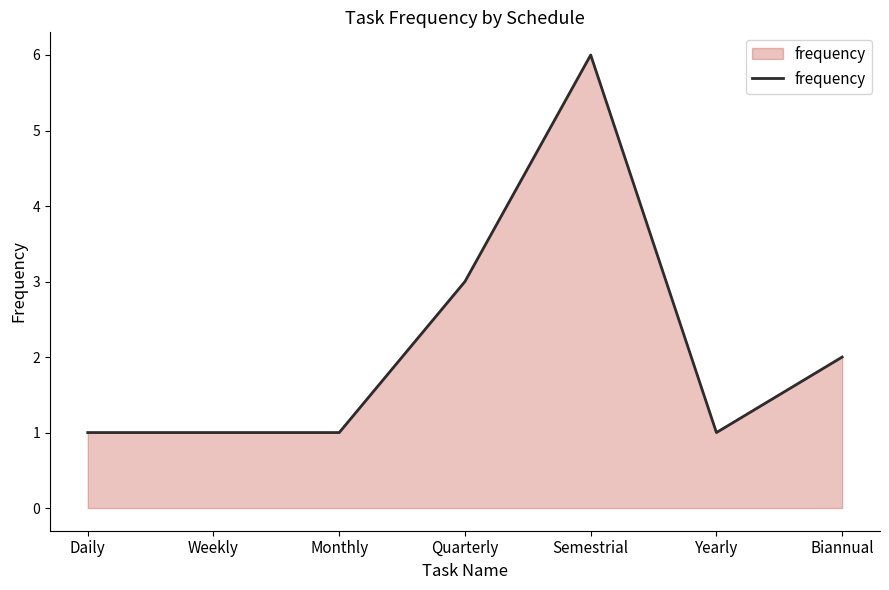

Count the values in the range 1 to 3.

6